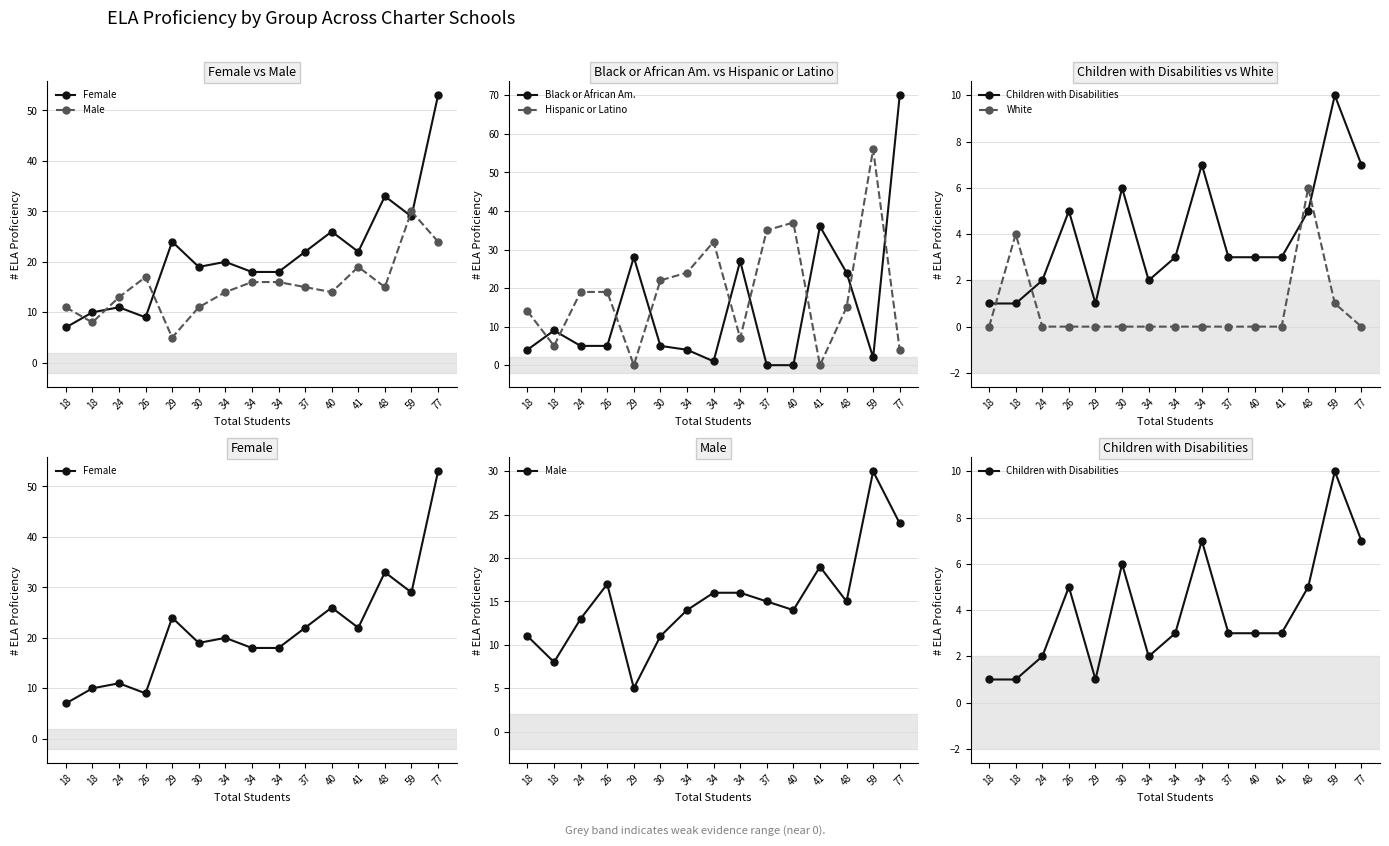

Where does the Black or African Am. series first go above 5?

18